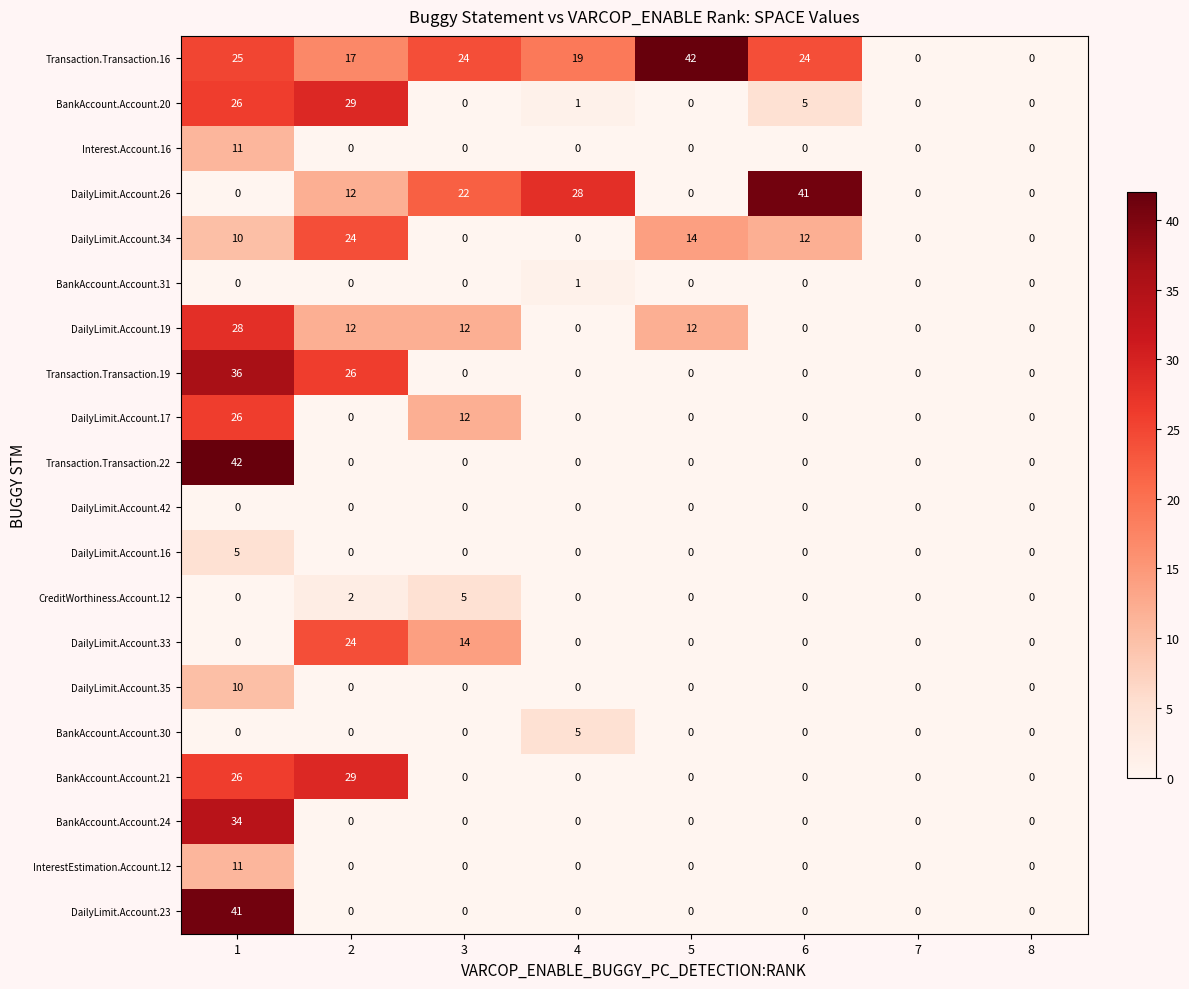

Which series has the largest total across all categories?

Transaction.Transaction.16